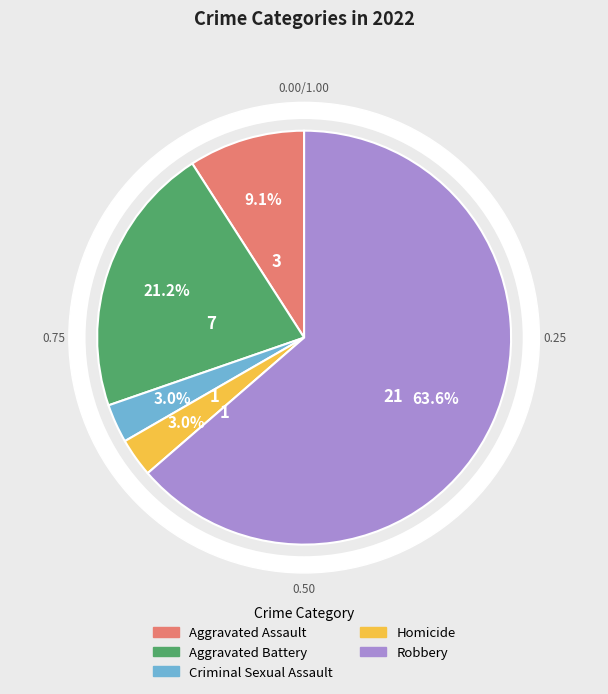

What percentage do Robbery and Criminal Sexual Assault together represent?

66.7%